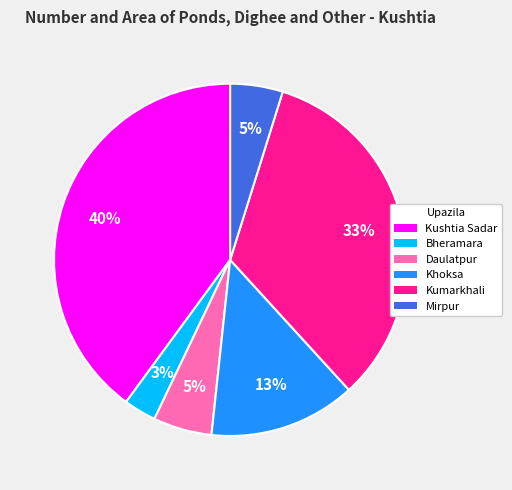

Approximately how many times larger is the value at Khoksa compared to Kumarkhali?

0.4